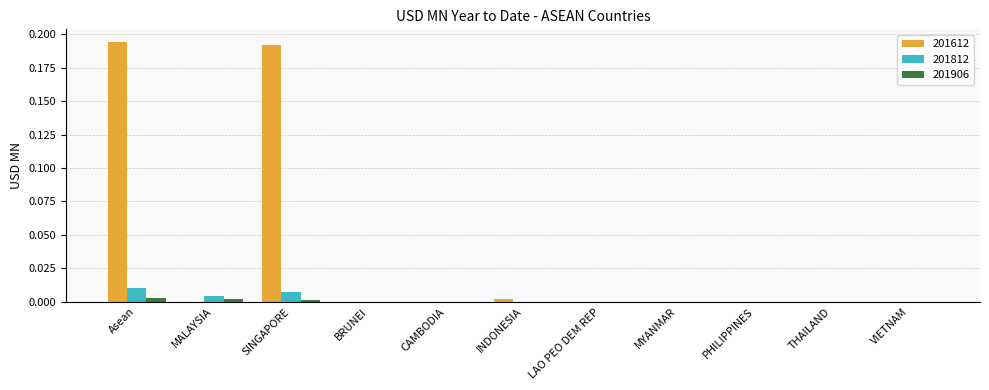

Is the value of 201812 at Asean greater than the value of 201612 at CAMBODIA?

Yes